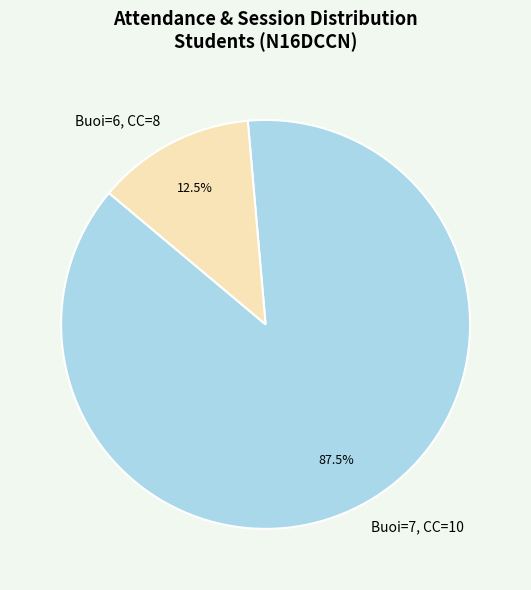

What is the largest slice in the pie chart?

Buoi=7, CC=10